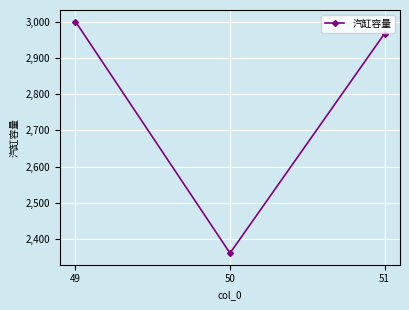

Reading left to right, list all the values displayed in this chart.

3000	2362	2967